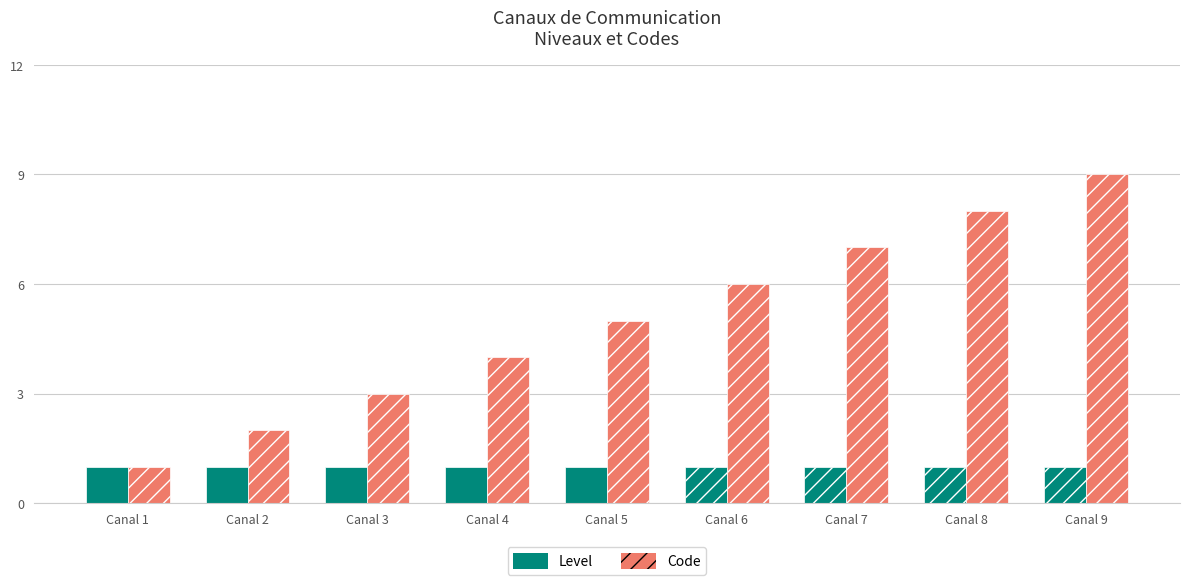

True or false: Level has a value of 1 at Canal 9.

True